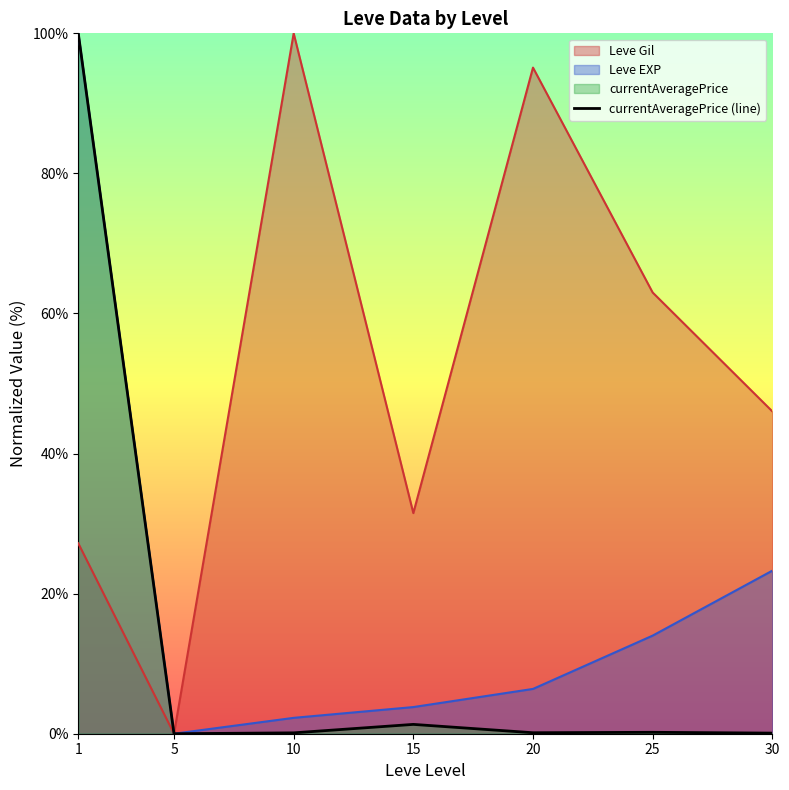

Read the value at 30.

0.1